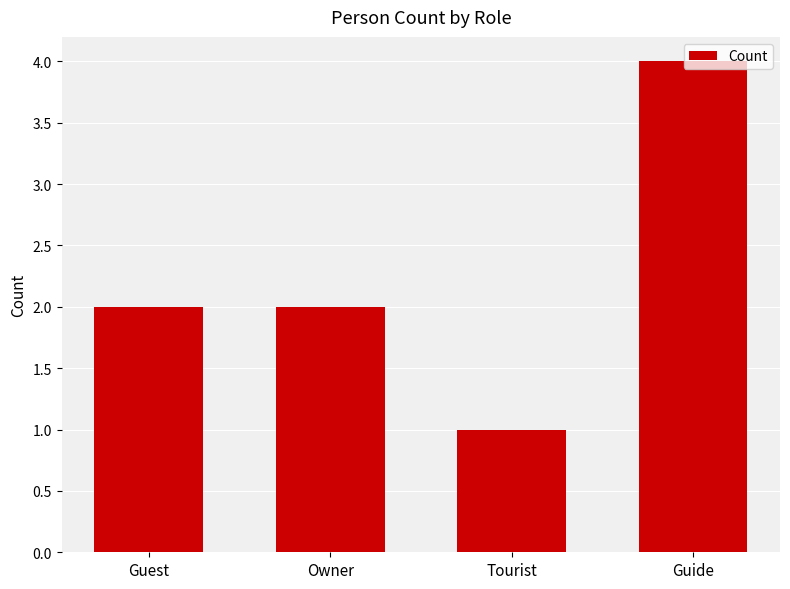

Approximately how many times larger is the value at Guest compared to Owner?

1.0